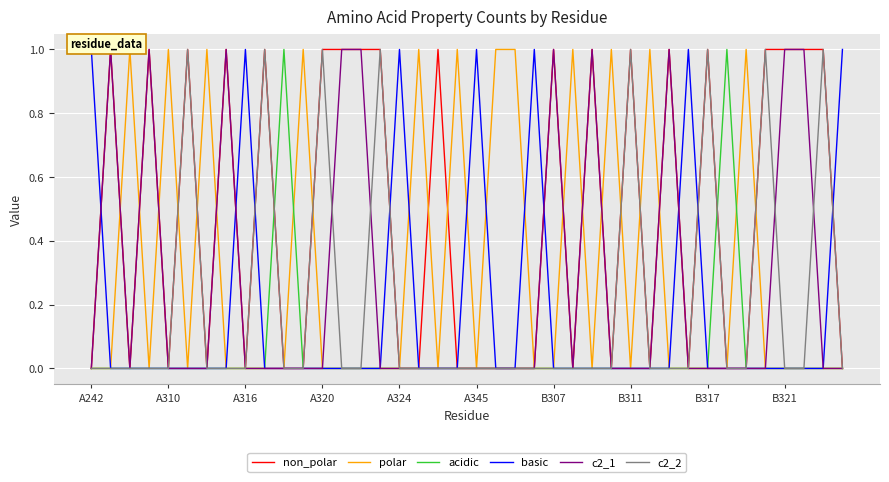

Read the polar value at 22.

1